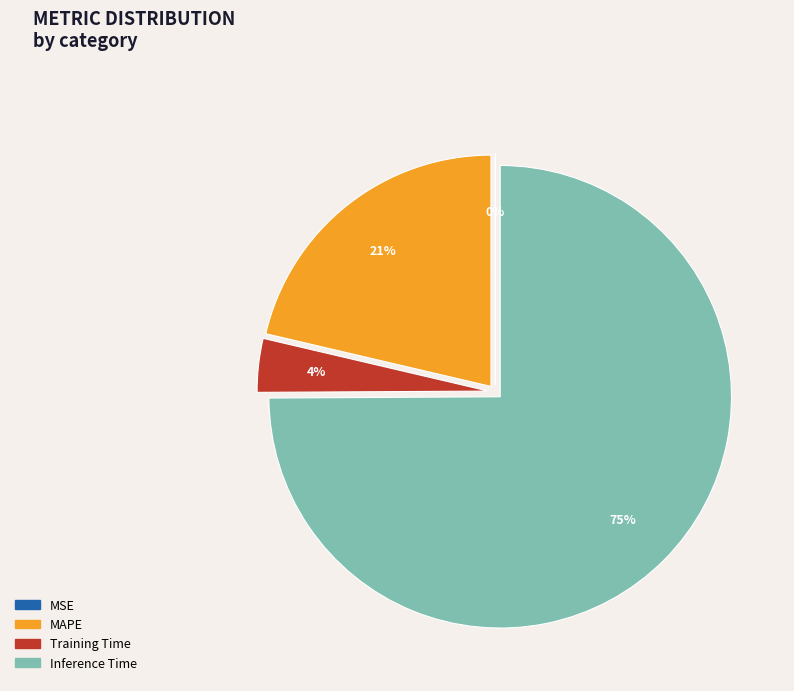

What is the largest slice in the pie chart?

Inference Time